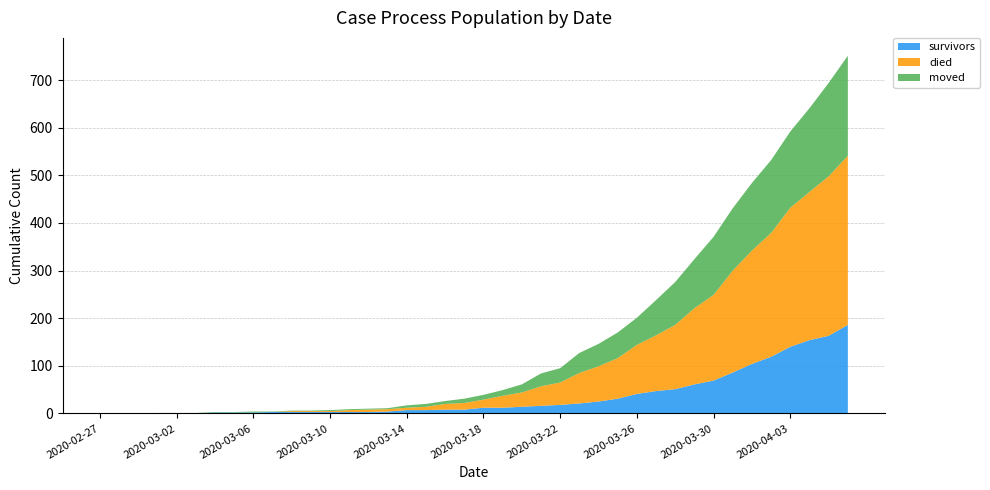

Reading right to left, what are all the values shown in this chart?

survivors: 186	163	154	140	119	104	86	69	61	51	47	41	31	25	21	18	16	14	12	12	8	8	7	7	4	3	3	3	3	3	3	2	2	2	0	0	0	0	0	0
died: 355	335	311	292	260	238	214	180	160	135	117	103	85	74	64	47	41	30	25	17	14	12	7	5	5	5	4	2	2	2	0	0	0	0	0	0	0	0	0	0
moved: 210	196	176	160	153	142	131	122	103	90	74	57	54	47	42	30	27	17	12	10	9	6	6	5	2	2	2	2	1	1	1	2	1	1	1	1	1	0	0	0